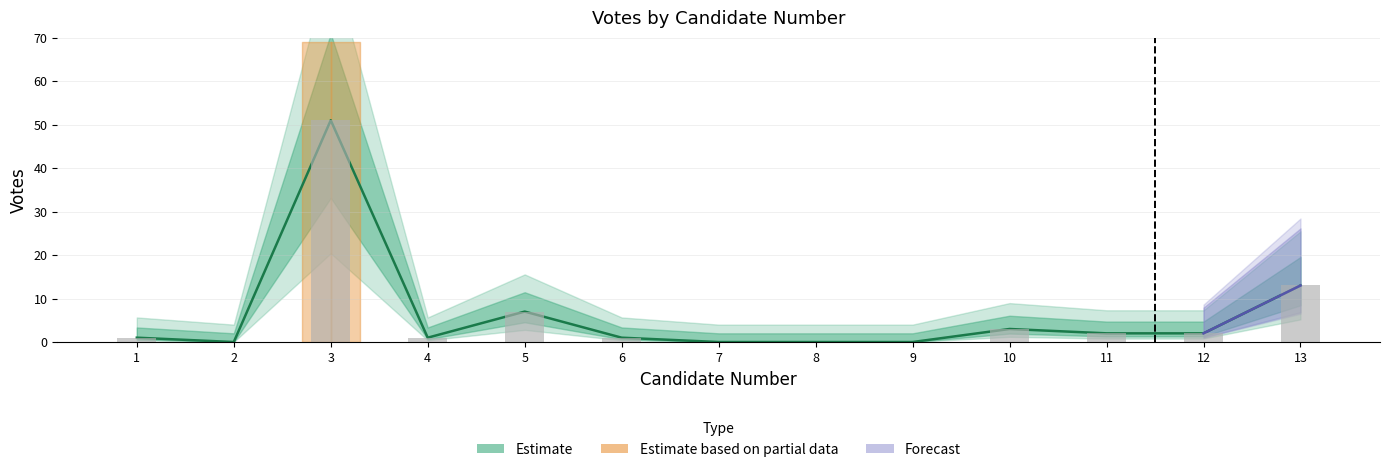

Rank the categories by value from highest to lowest.

3, 13, 5, 10, 11, 12, 1, 4, 6, 2, 7, 8, 9